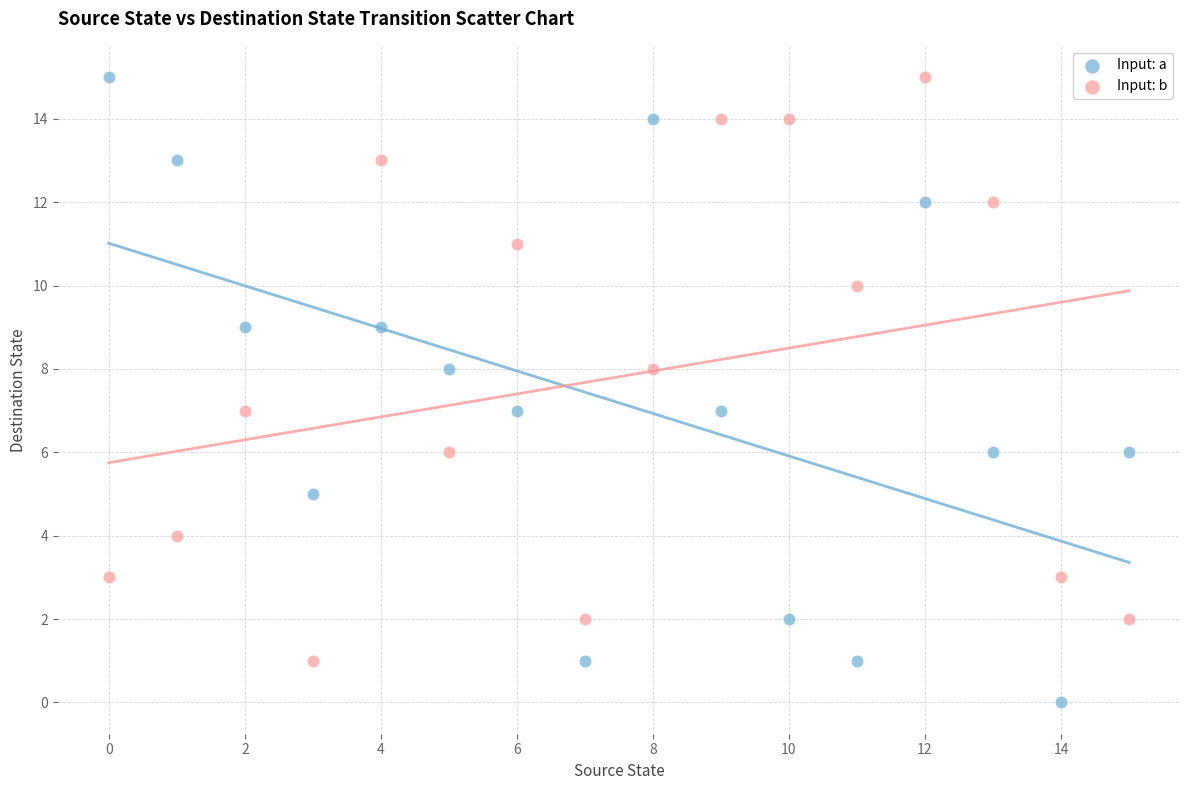

Across all data points, what is the range of Y values (max minus min)?

15